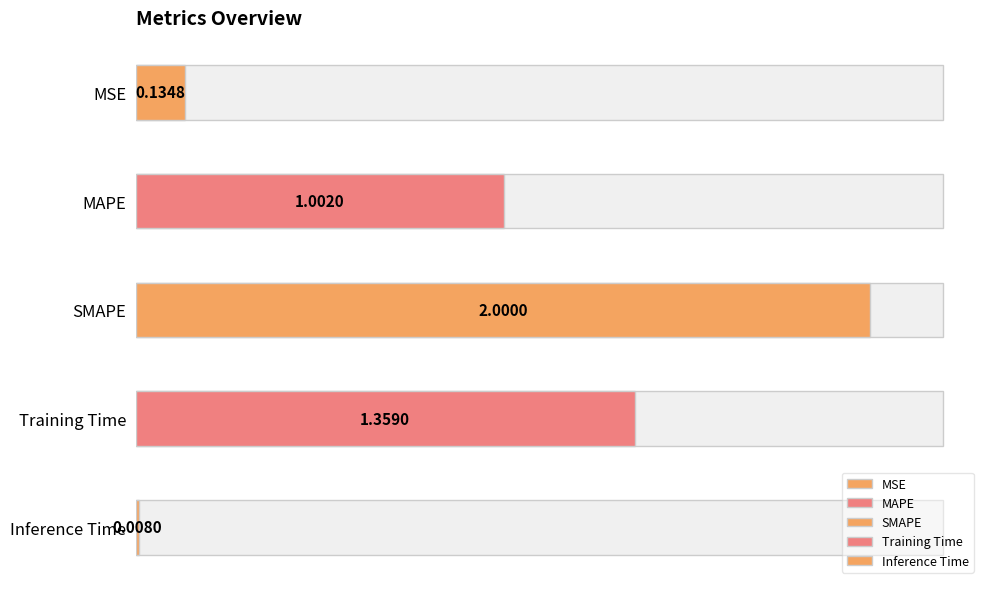

Reading right to left, transcribe all the data shown in this chart.

0.0	1.4	2.0	1.0	0.1